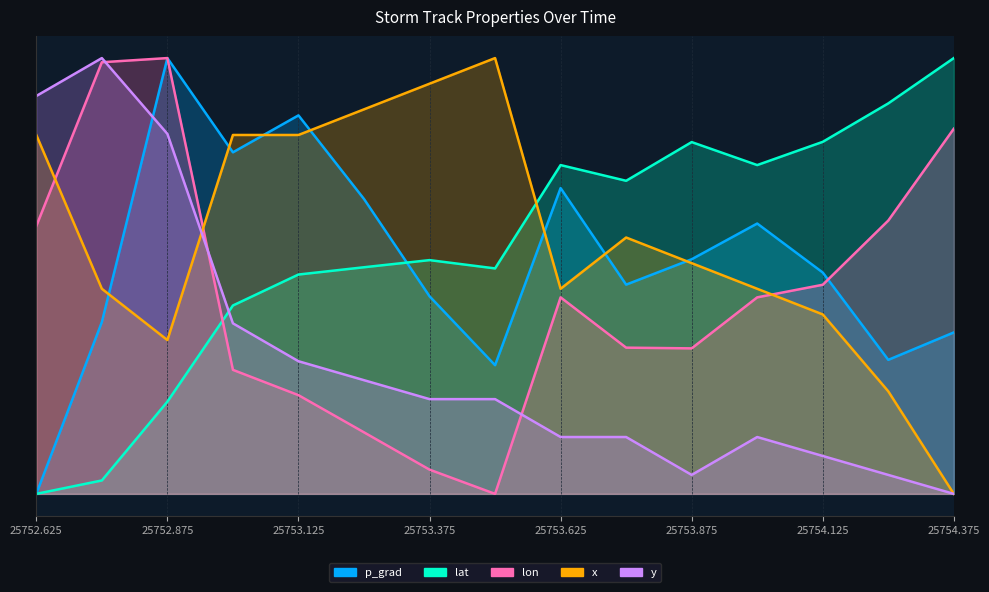

At which category is the sum across all series the highest?

25752.875